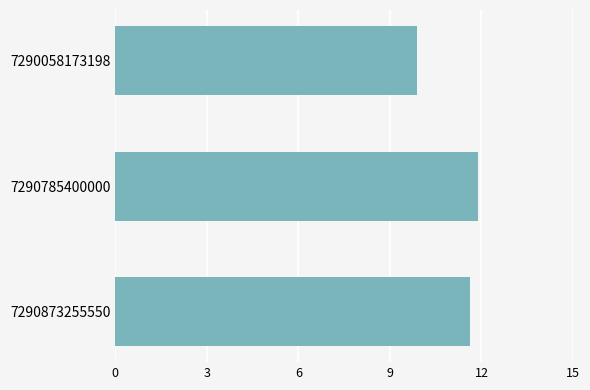

Does the chart contain any negative values?

No